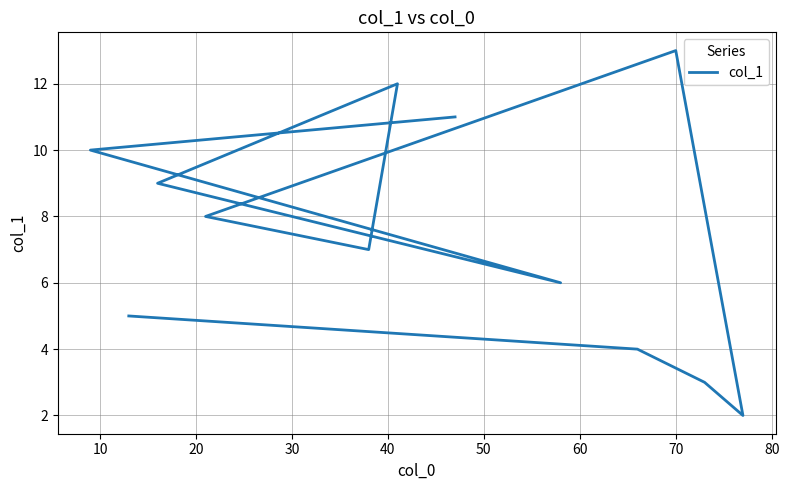

True or false: the data shows 7 at 70.

False